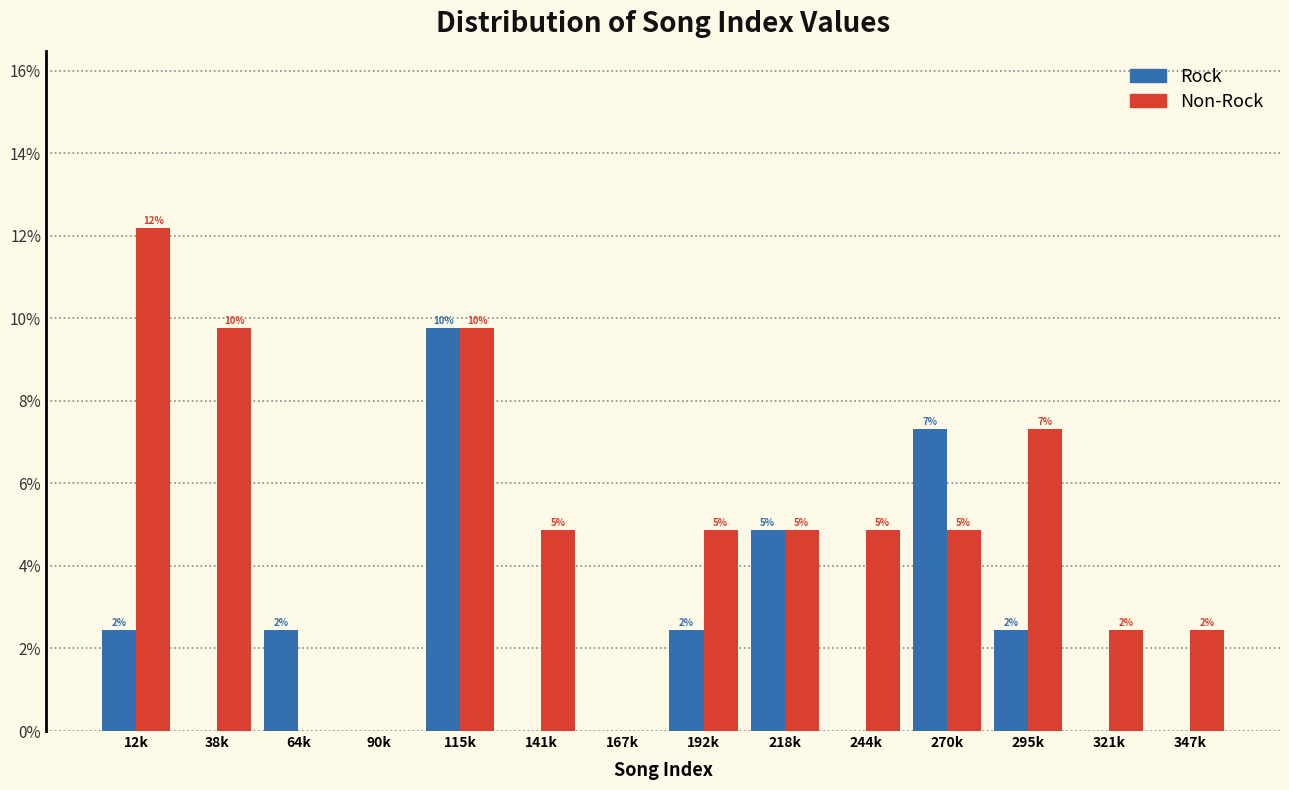

Does the chart contain stacked bars?

No